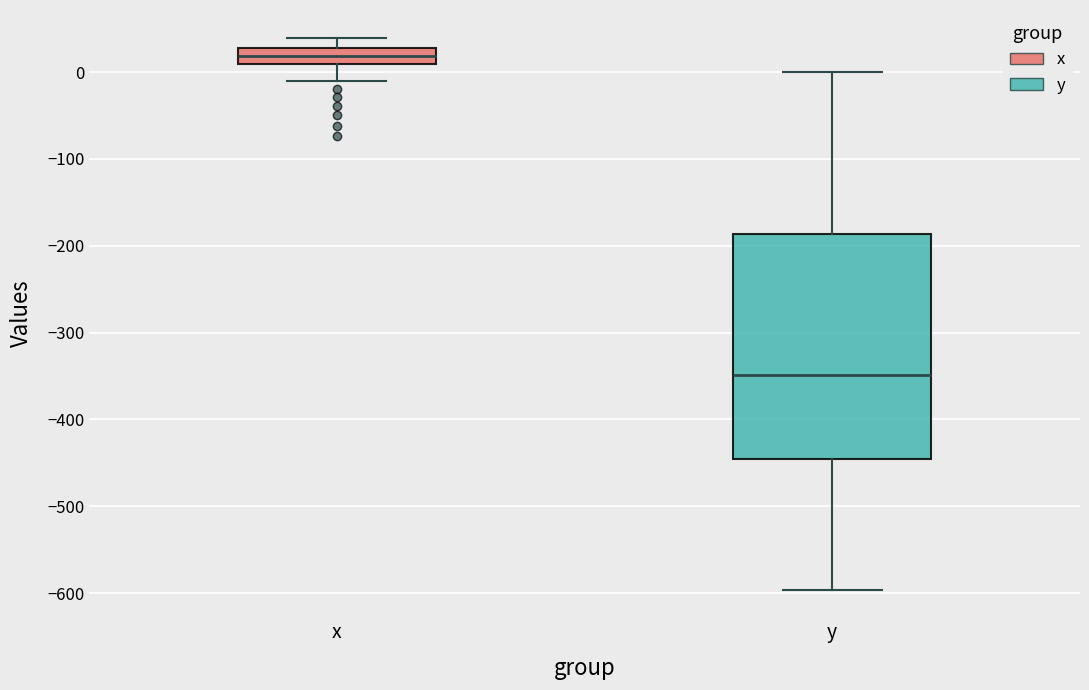

Which box's median line is the lowest?

y